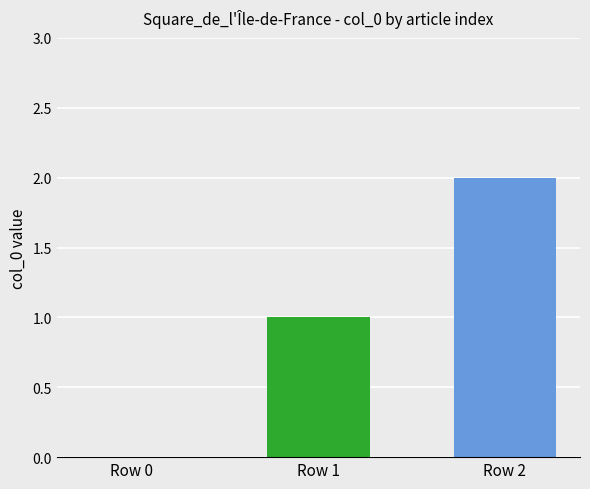

How many data points does each series have?

1